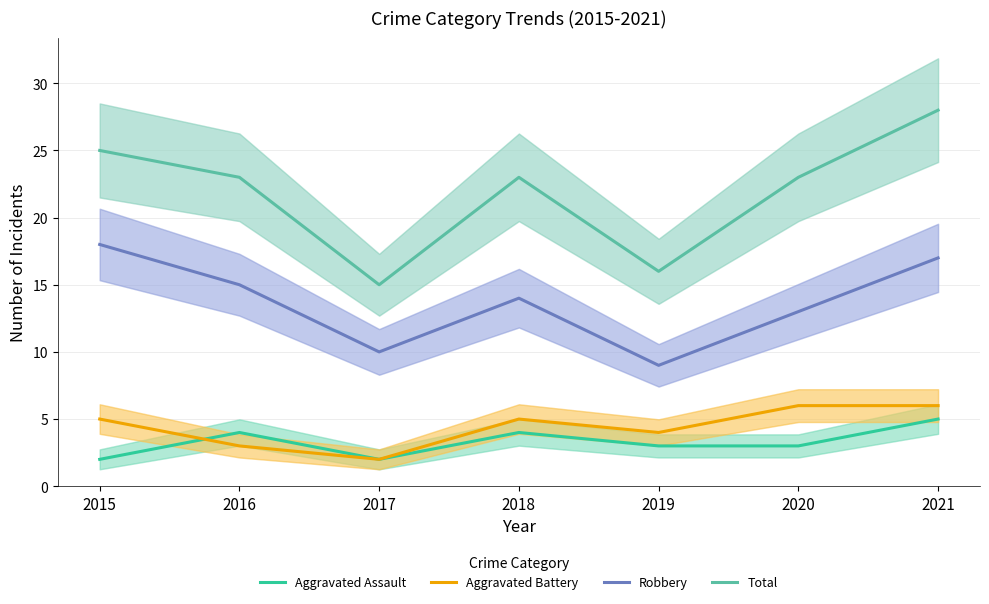

Reading left to right, what are all the values shown in this chart?

Aggravated Assault: 2	4	2	4	3	3	5
Aggravated Battery: 5	3	2	5	4	6	6
Robbery: 18	15	10	14	9	13	17
Total: 25	23	15	23	16	23	28